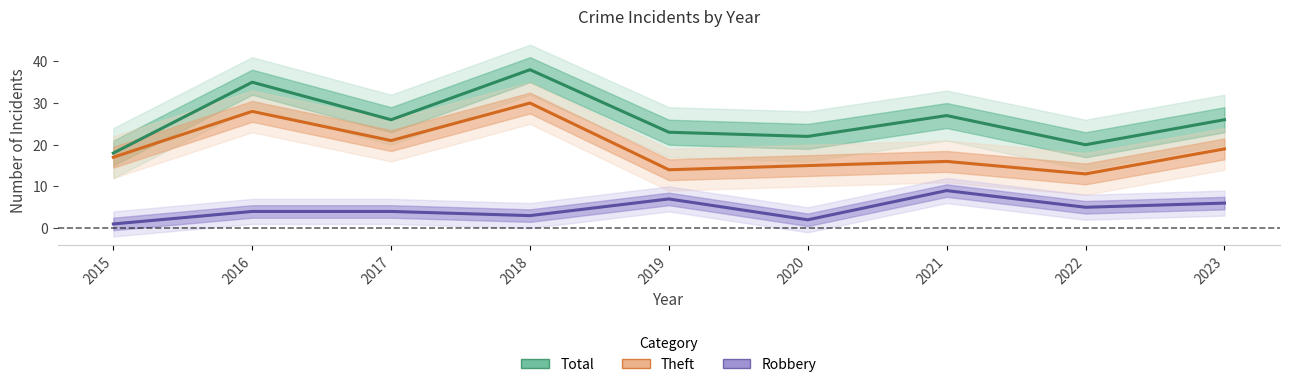

Reading left to right, extract all data points from this chart.

Total: 2015=18	2016=35	2017=26	2018=38	2019=23	2020=22	2021=27	2022=20	2023=26
Theft: 2015=17	2016=28	2017=21	2018=30	2019=14	2020=15	2021=16	2022=13	2023=19
Robbery: 2015=1	2016=4	2017=4	2018=3	2019=7	2020=2	2021=9	2022=5	2023=6